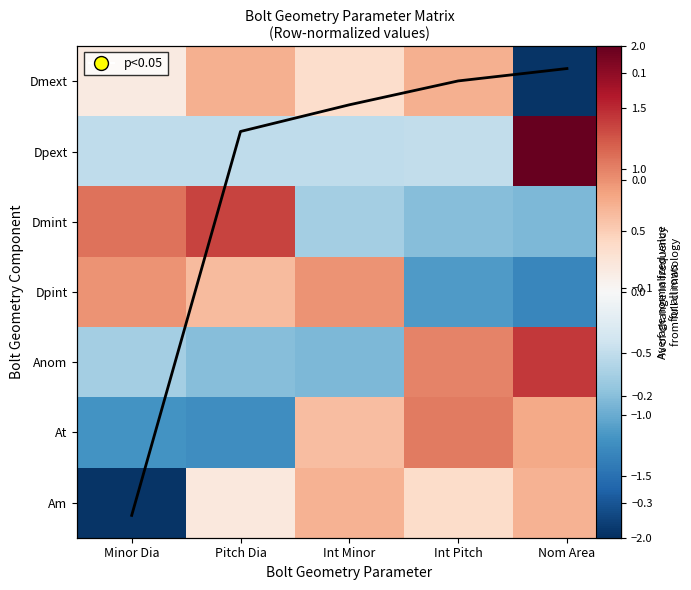

What is the maximum value for Dmint?

1.4